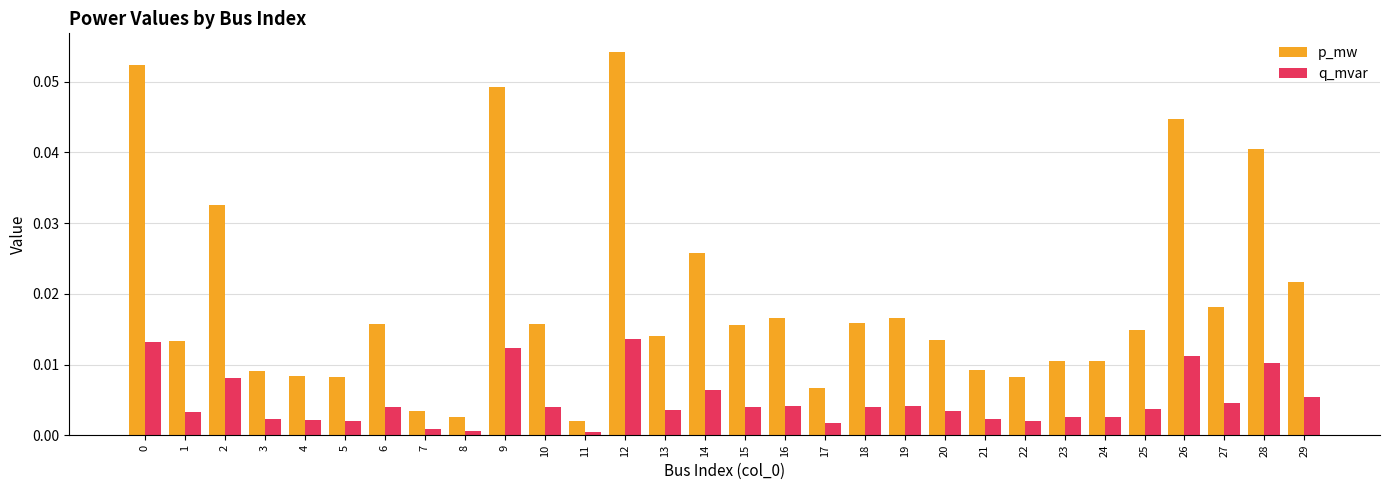

How many series are shown in this chart?

2